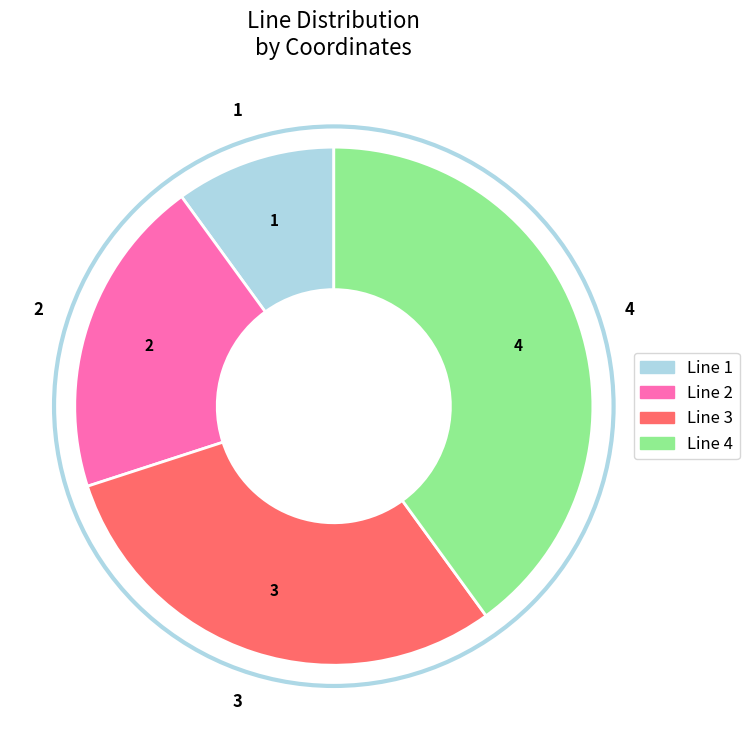

How many segments does this pie chart have?

4